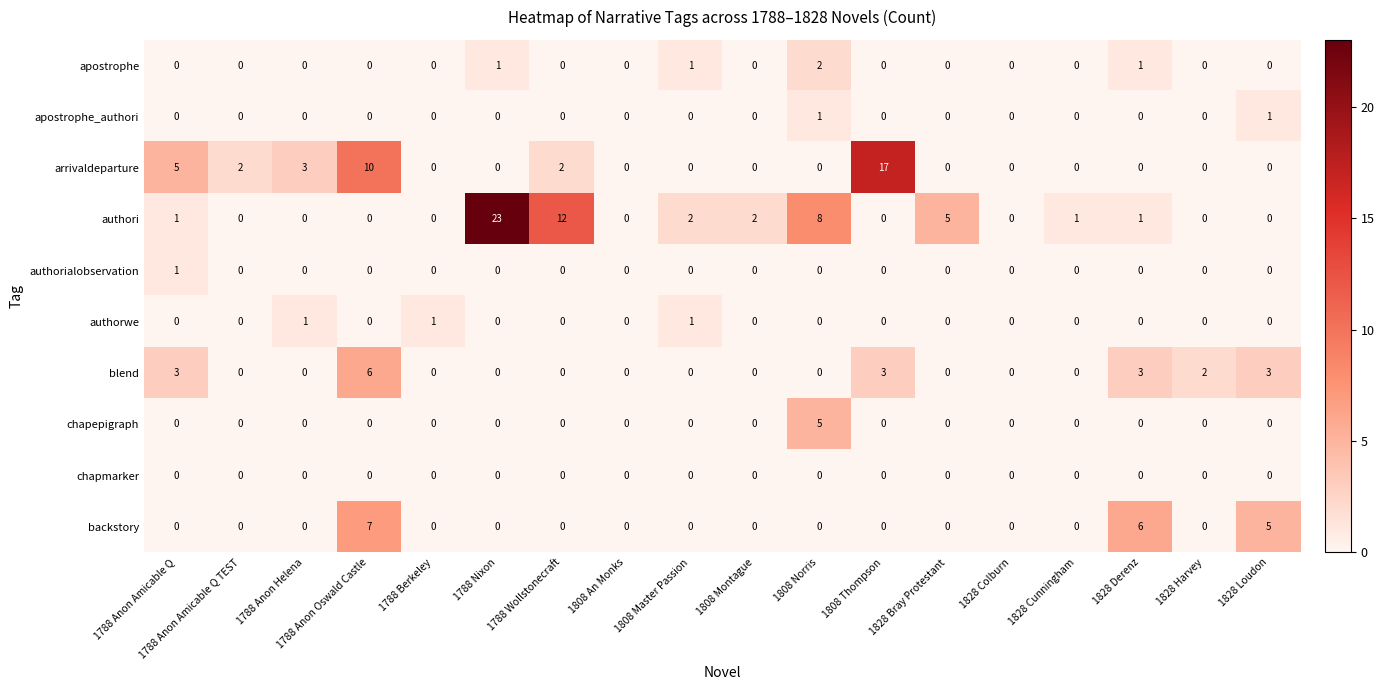

How many chapepigraph values are between 0 and 1?

17